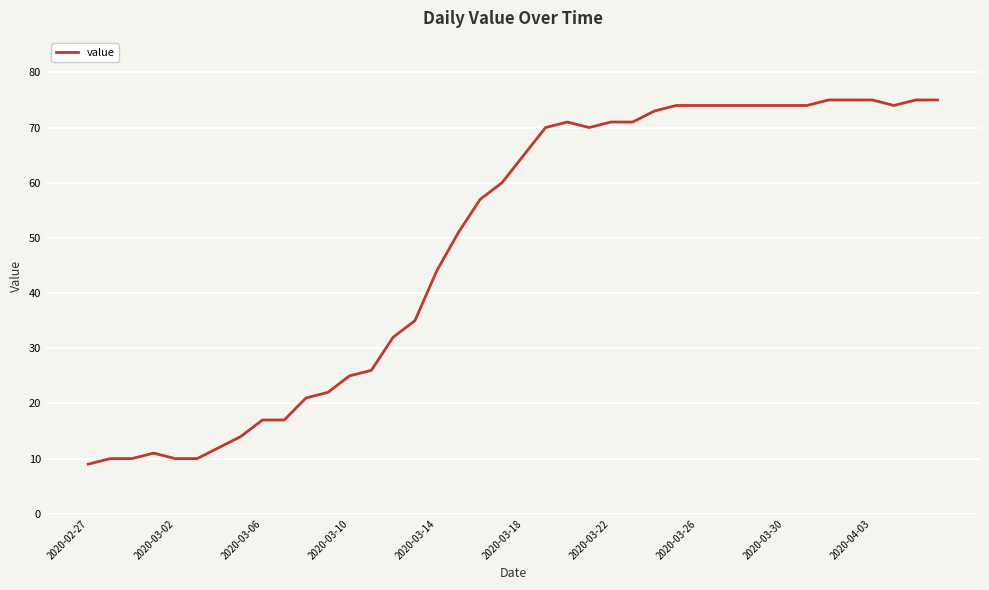

Does the chart display data point markers on the line(s)?

No